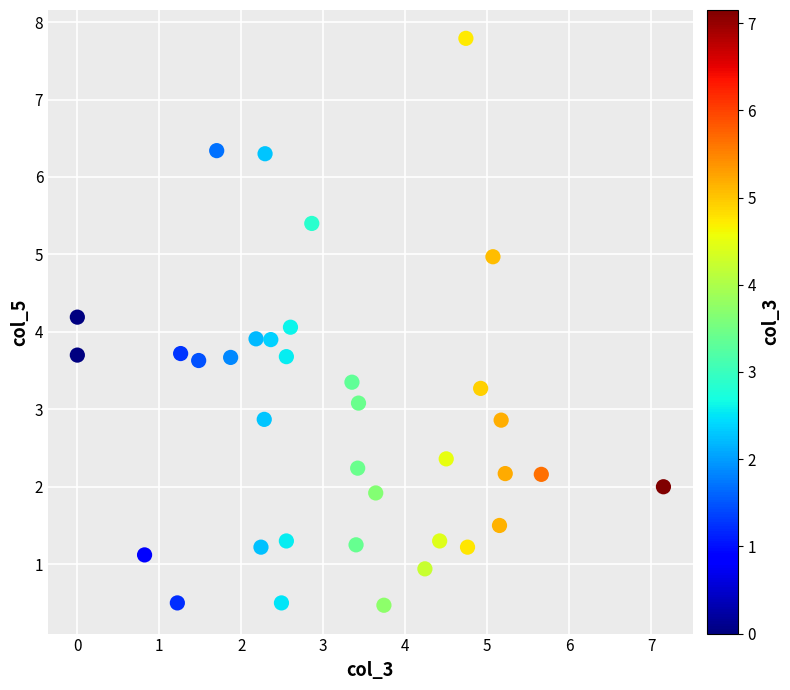

What is the range of Y values (max minus min)?

7.3